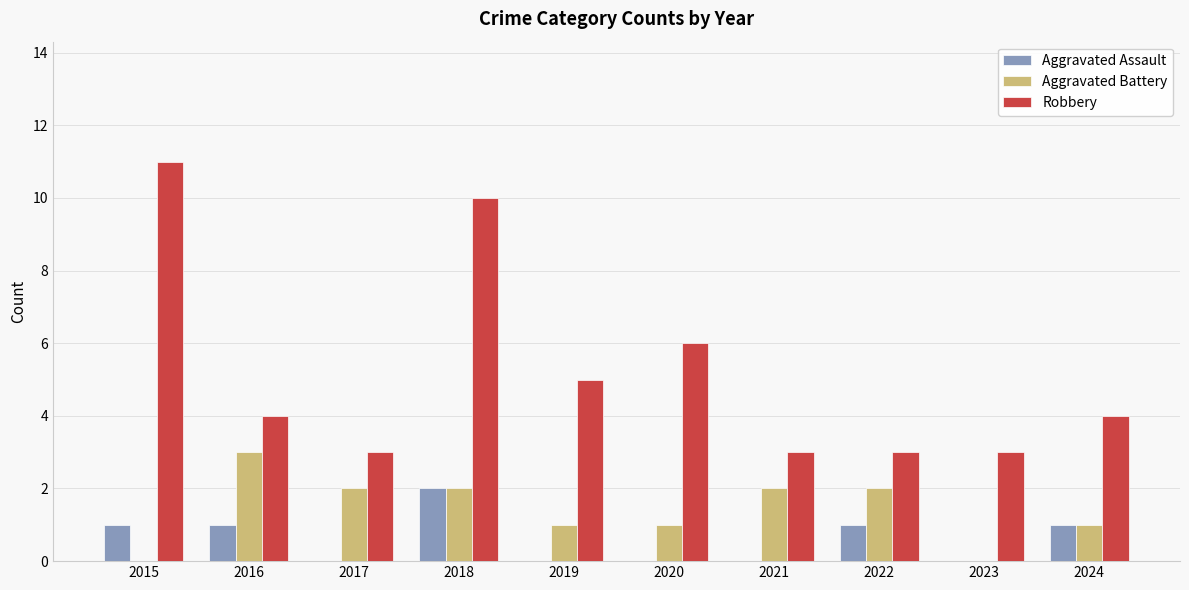

What is the difference between the Aggravated Battery values at 2021 and 2020?

1